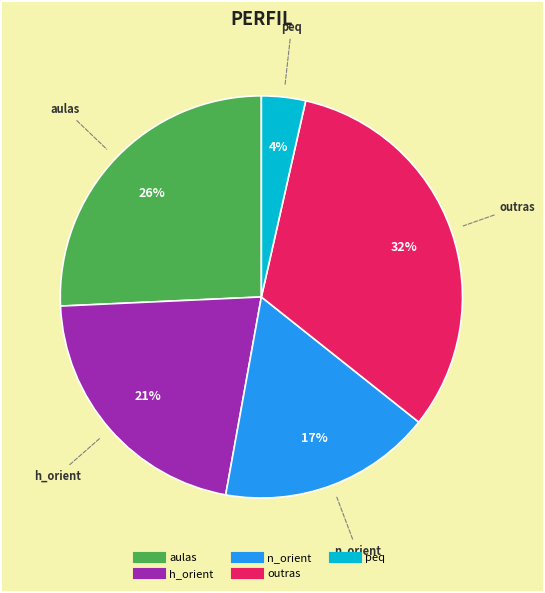

Is there a majority slice in this chart?

No